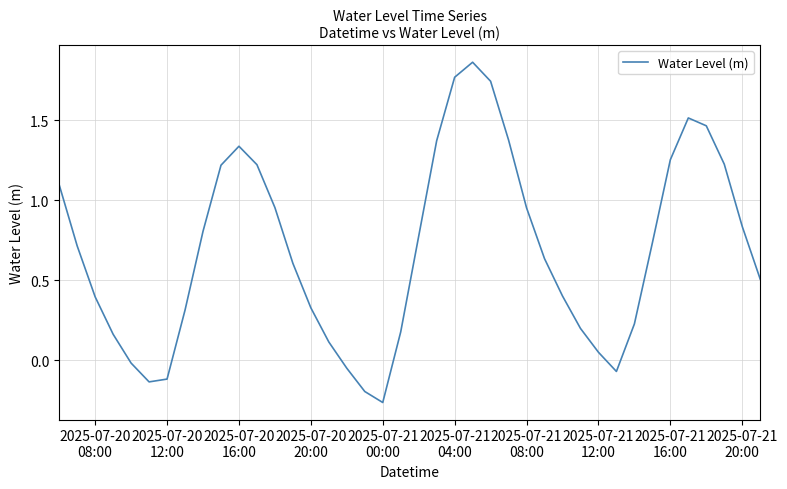

How many lines are shown in the chart?

1